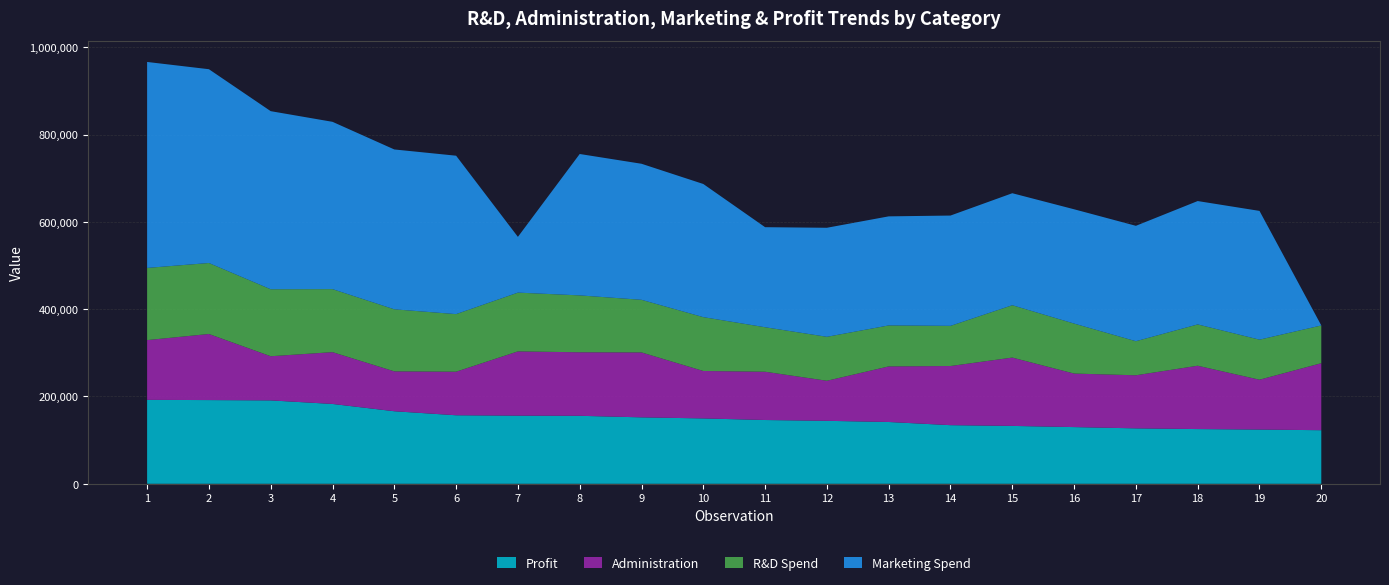

Reading left to right, what are all the values shown in this chart?

R&D Spend: 1=165349.2	2=162597.7	3=153441.5	4=144372.4	5=142107.3	6=131876.9	7=134615.5	8=130298.1	9=120542.5	10=123334.9	11=101913.1	12=100672.0	13=93863.8	14=91992.4	15=119943.2	16=114523.6	17=78013.1	18=94657.2	19=91749.2	20=86419.7
Administration: 1=136897.8	2=151377.6	3=101145.6	4=118671.9	5=91391.8	6=99814.7	7=147198.9	8=145530.1	9=148719.0	10=108679.2	11=110594.1	12=91790.6	13=127320.4	14=135495.1	15=156547.4	16=122616.8	17=121597.6	18=145077.6	19=114175.8	20=153514.1
Marketing Spend: 1=471784.1	2=443898.5	3=407934.5	4=383199.6	5=366168.4	6=362861.4	7=127716.8	8=323876.7	9=311613.3	10=304981.6	11=229161.0	12=249744.5	13=249839.4	14=252664.9	15=256512.9	16=261776.2	17=264346.1	18=282574.3	19=294919.6	20=0.0
Profit: 1=192261.8	2=191792.1	3=191050.4	4=182902.0	5=166187.9	6=156991.1	7=156122.5	8=155752.6	9=152211.8	10=149760.0	11=146122.0	12=144259.4	13=141585.5	14=134307.4	15=132602.6	16=129917.0	17=126992.9	18=125370.4	19=124266.9	20=122776.9